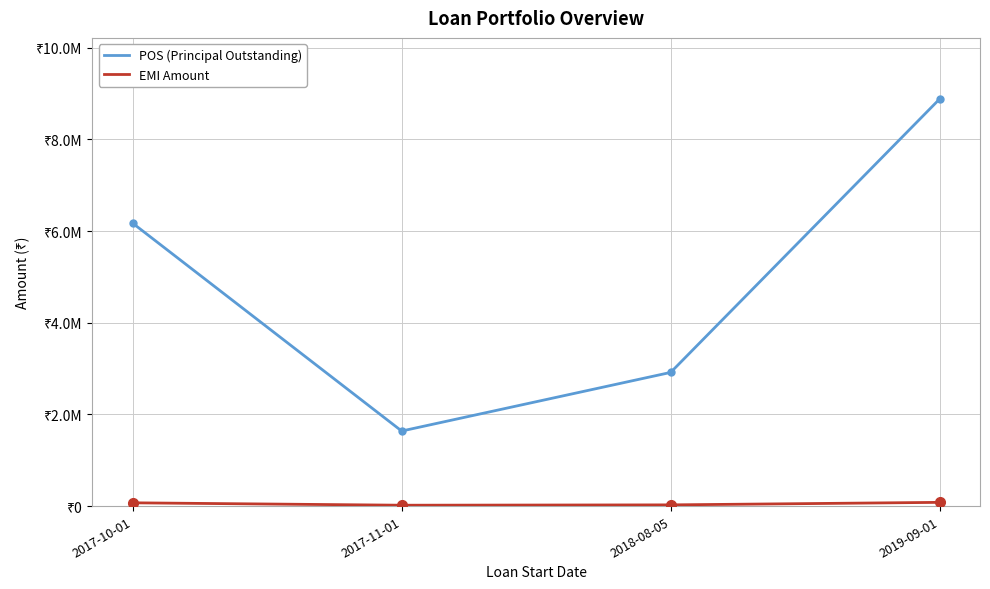

Is this an area chart (filled region under the line)?

No